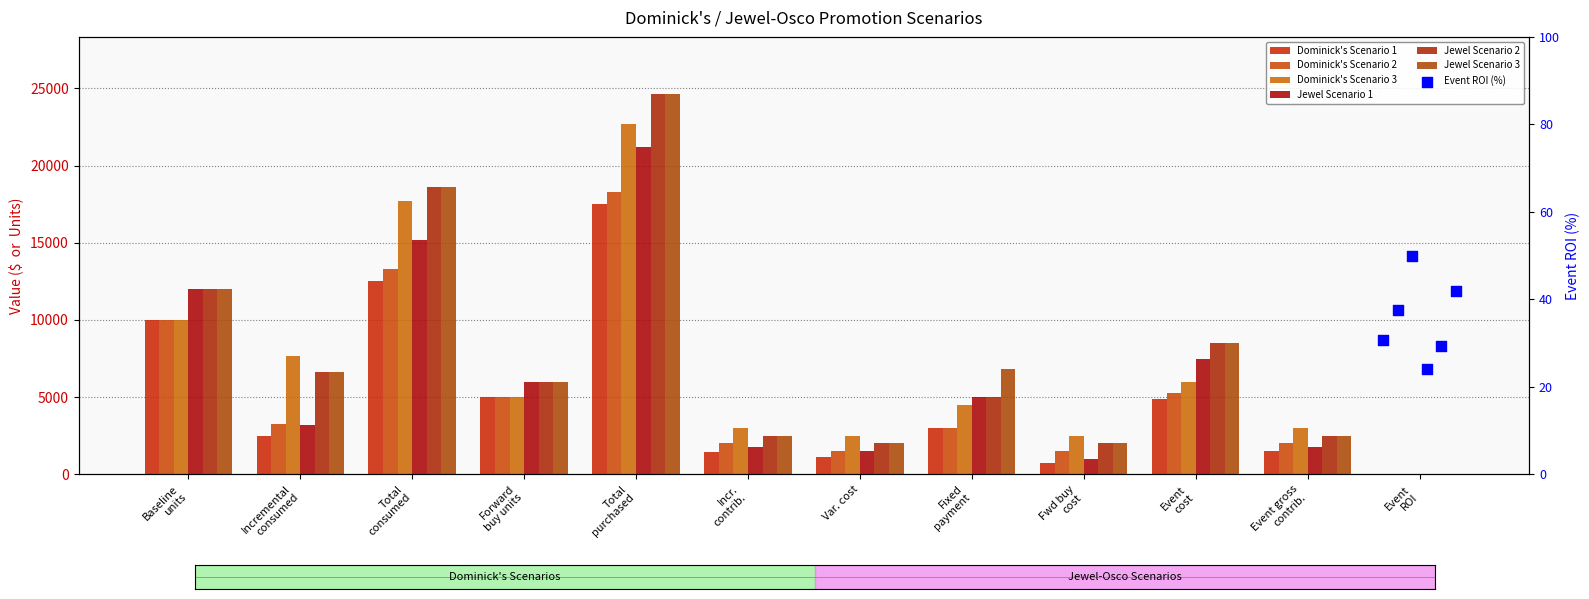

Which series has the largest Y range (max minus min)?

Jewel Scenario 2